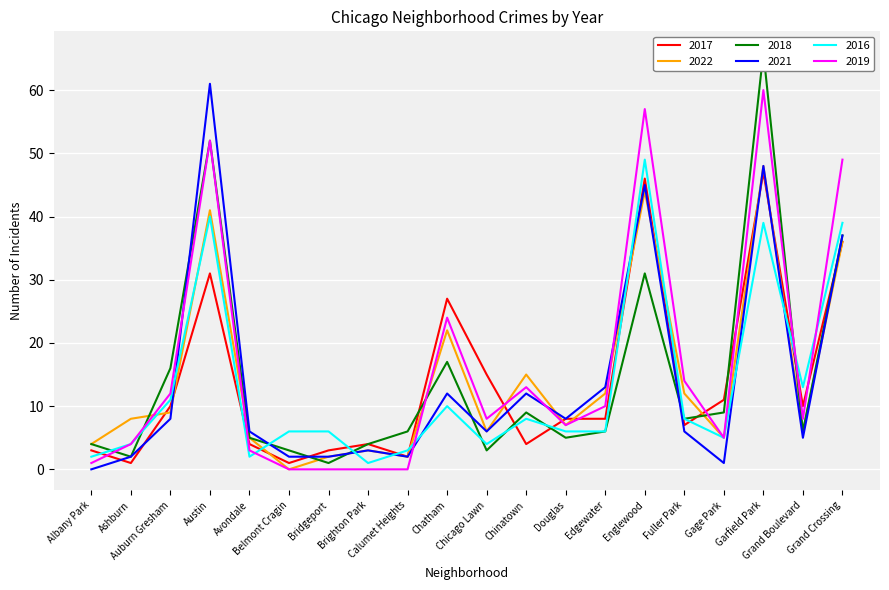

Is it true that 2016 equals 39 at Grand Crossing?

True